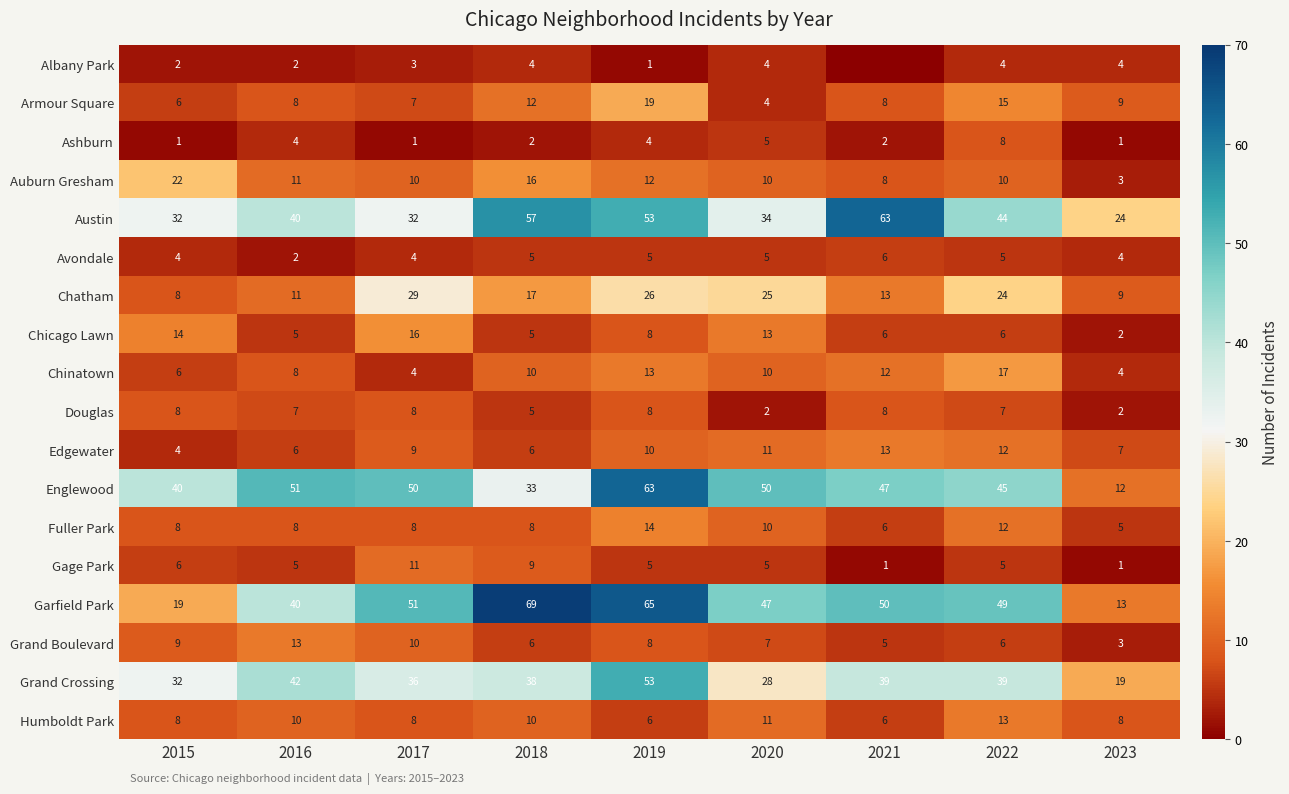

Is it true that Grand Crossing equals 19 at 2023?

True